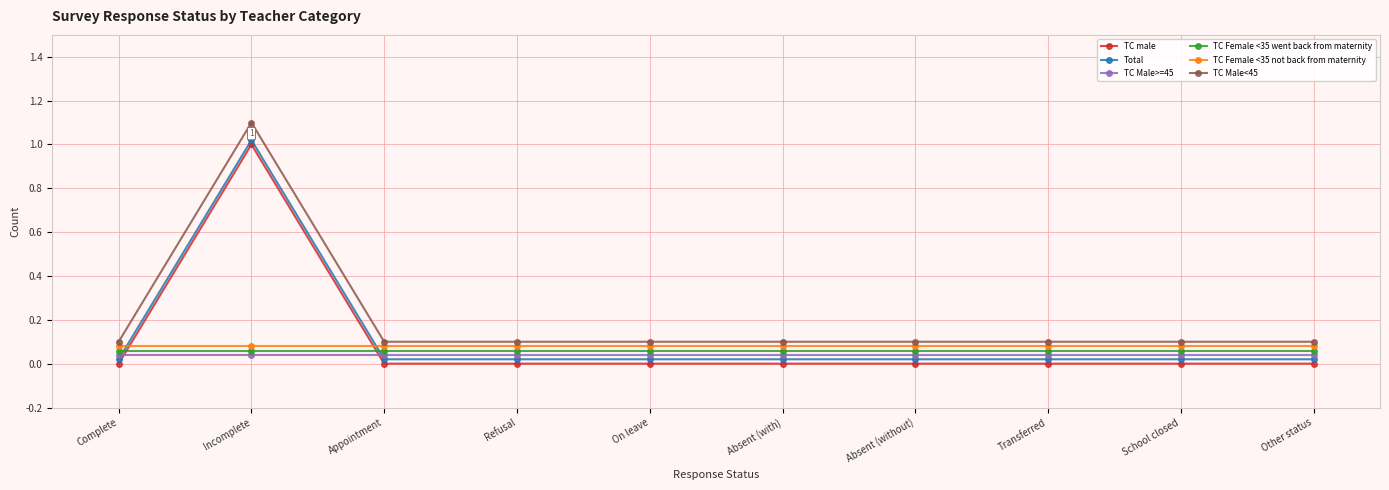

Is this an area chart (filled region under the line)?

No